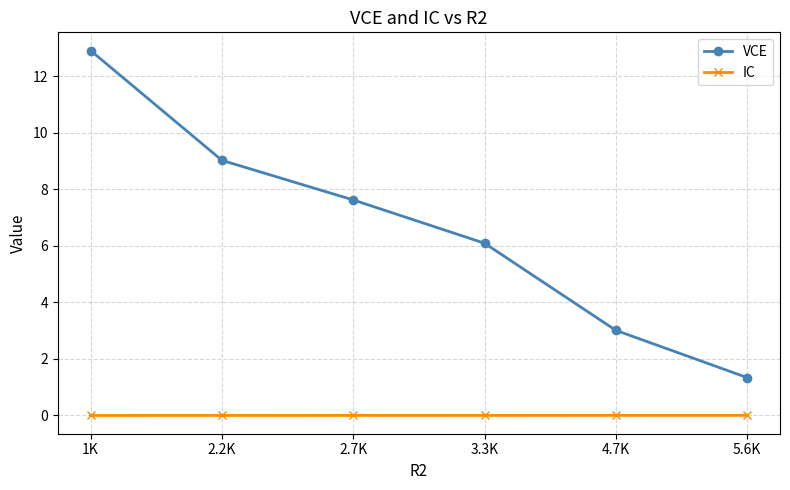

True or false: IC and VCE cross at least once.

False